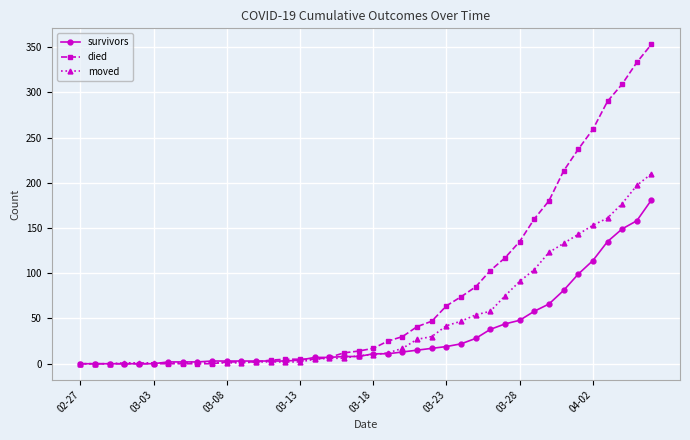

Which series has the largest range (max minus min)?

died